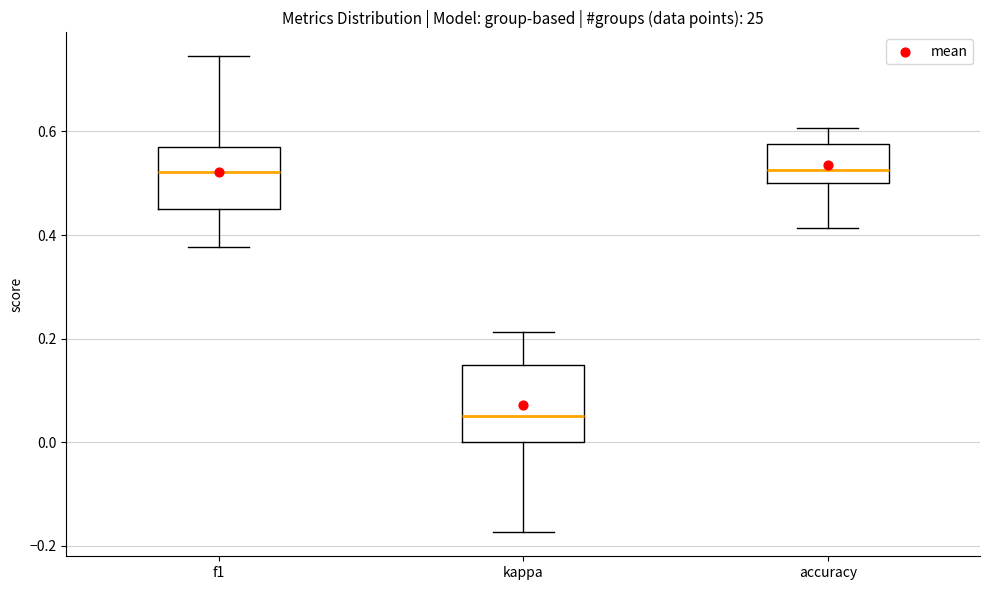

Reading left to right, transcribe this box plot: for each box, give where its median line is, the range the box spans, and where its two whiskers end, as read against the y-axis. The values are not printed on the chart, so give them approximately, as read against the axis.

f1: median 0.52, box 0.46 to 0.56, whiskers 0.38 to 0.74
kappa: median 0.06, box 0.00 to 0.16, whiskers -0.18 to 0.22
accuracy: median 0.52, box 0.50 to 0.58, whiskers 0.42 to 0.60